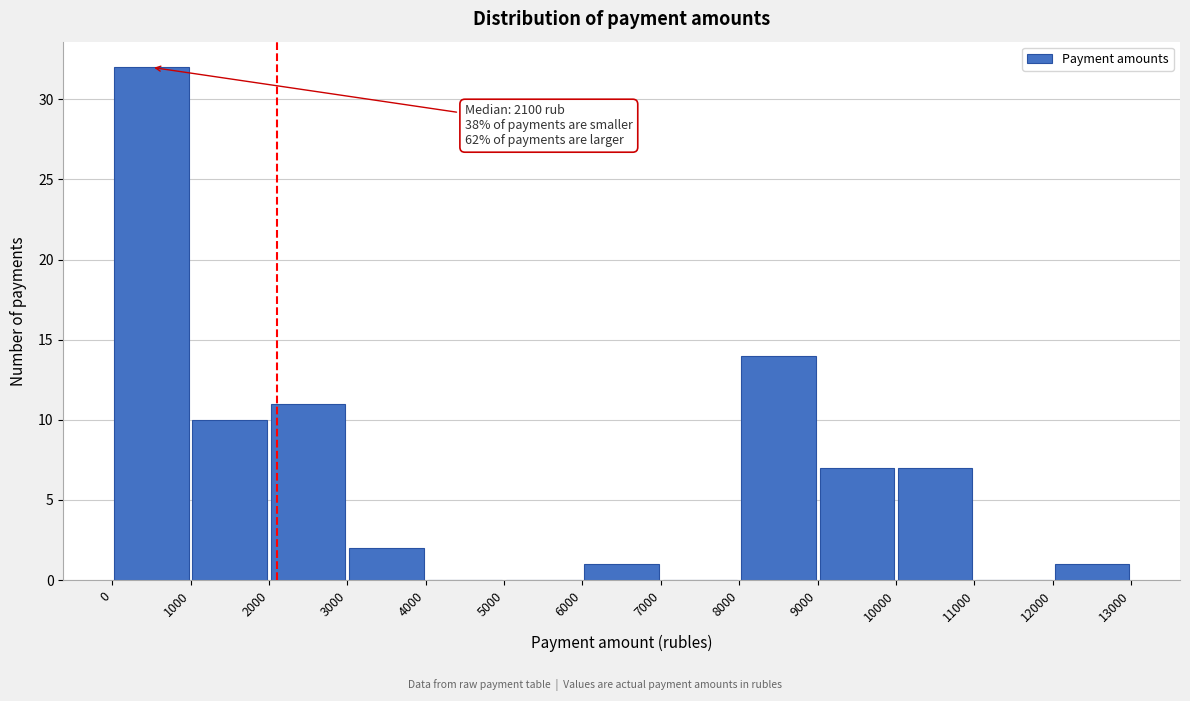

Which range on the x-axis has the tallest bar?

0 to 1000